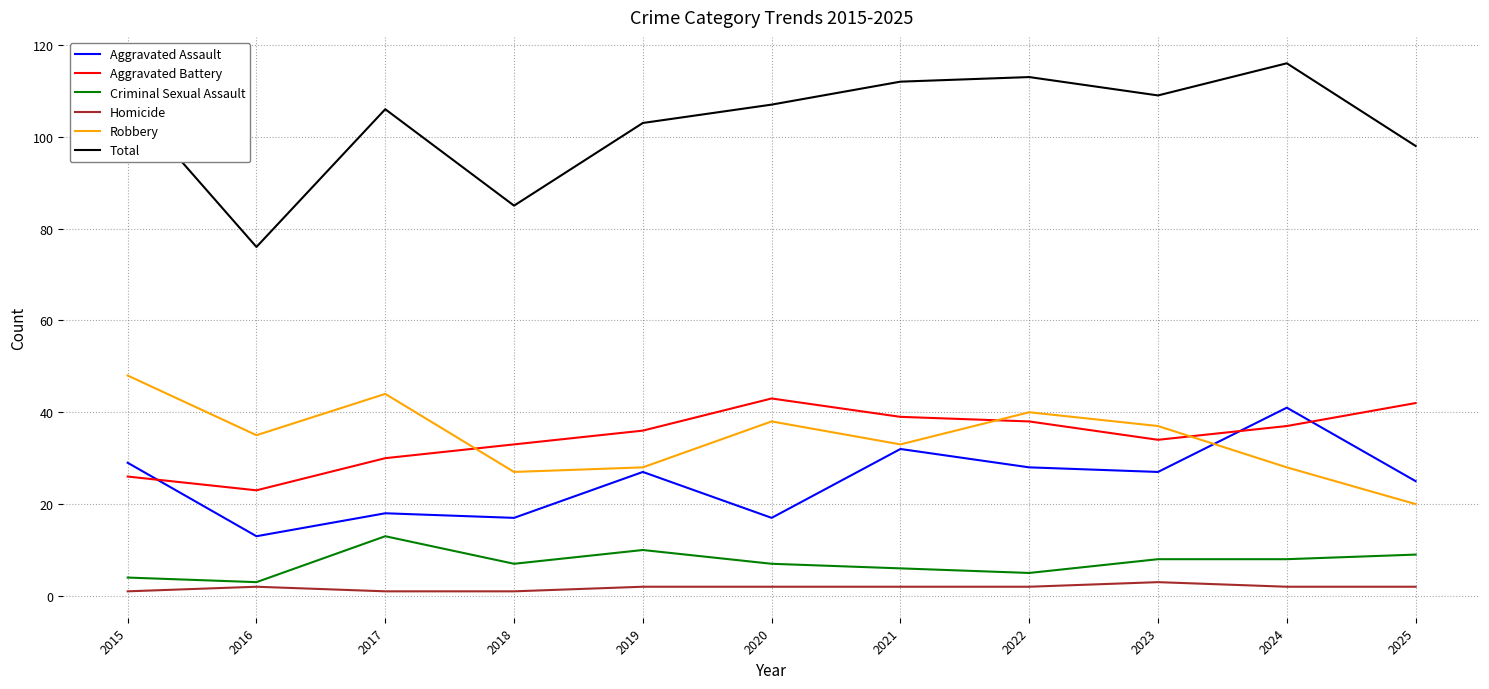

Is it true that Total equals 49 at 2025?

False